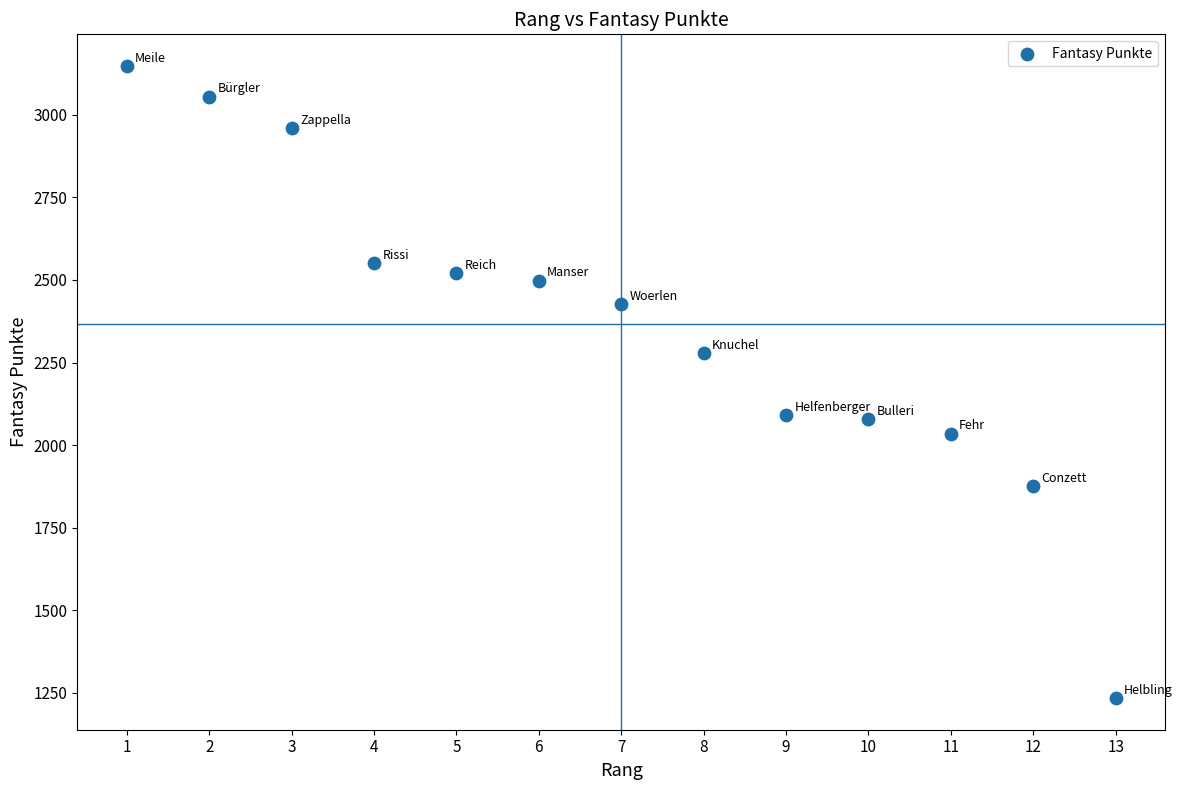

What is the range of Y values (max minus min)?

1914